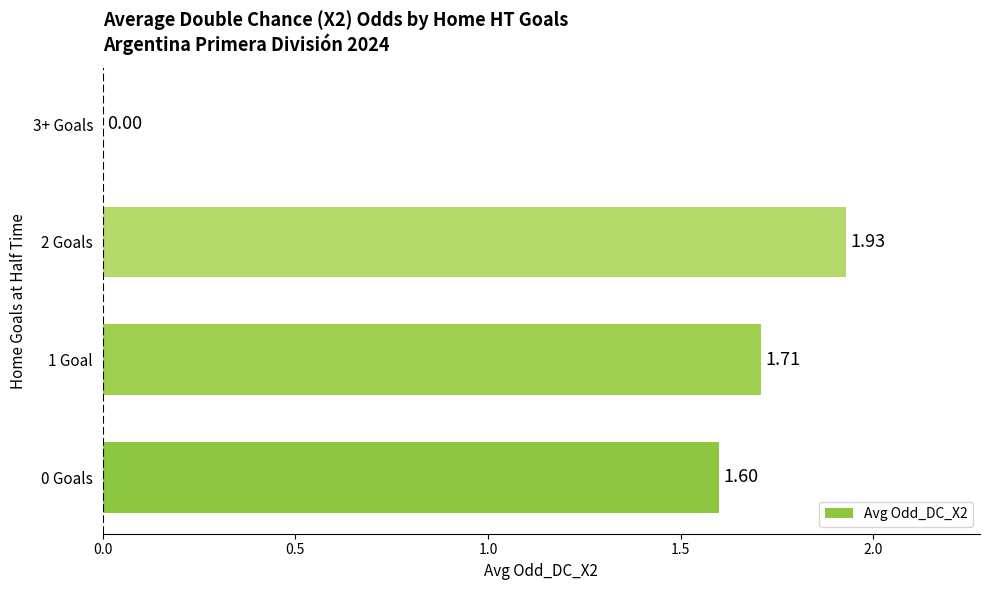

Which label corresponds to the largest value in the chart?

2 Goals